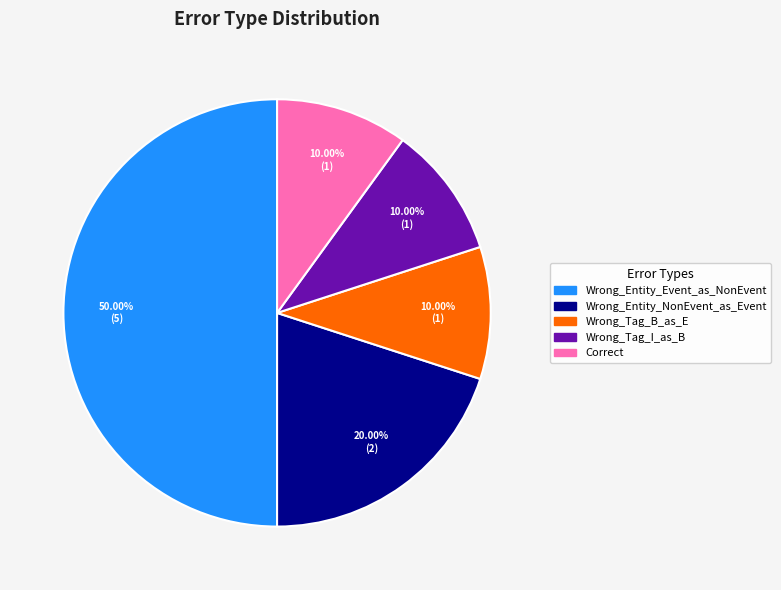

True or false: Correct accounts for 10% of the total.

True